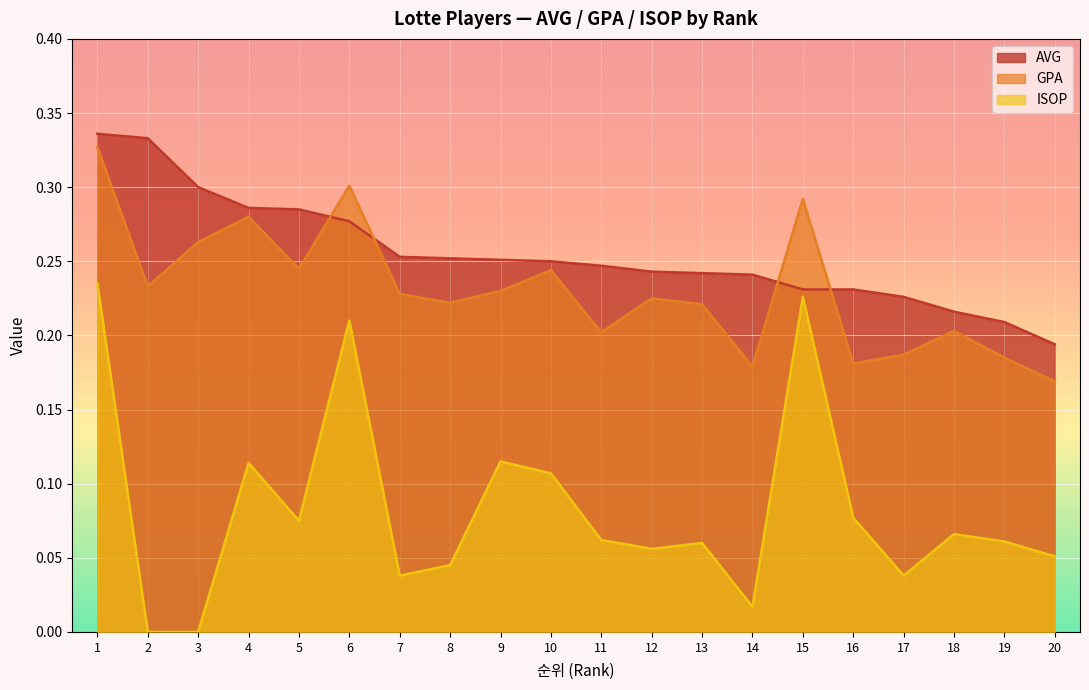

List the labels in order of GPA value, smallest first.

20, 14, 16, 19, 17, 11, 18, 13, 8, 12, 7, 9, 2, 10, 5, 3, 4, 15, 6, 1